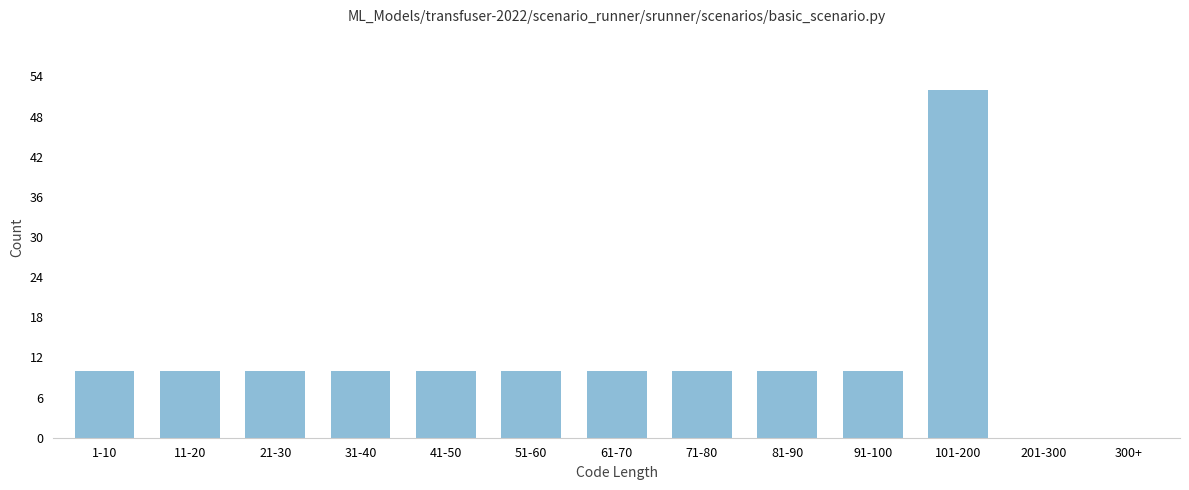

Reading left to right, extract all data points from this chart.

1-10=10	11-20=10	21-30=10	31-40=10	41-50=10	51-60=10	61-70=10	71-80=10	81-90=10	91-100=10	101-200=52	201-300=0	300+=0